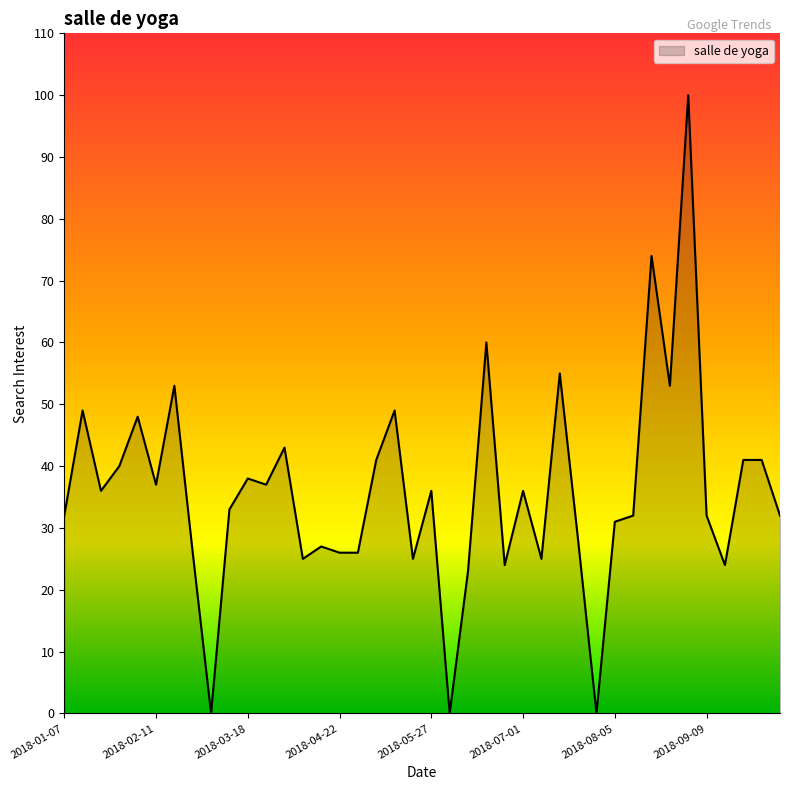

What is the maximum value shown in the chart?

100